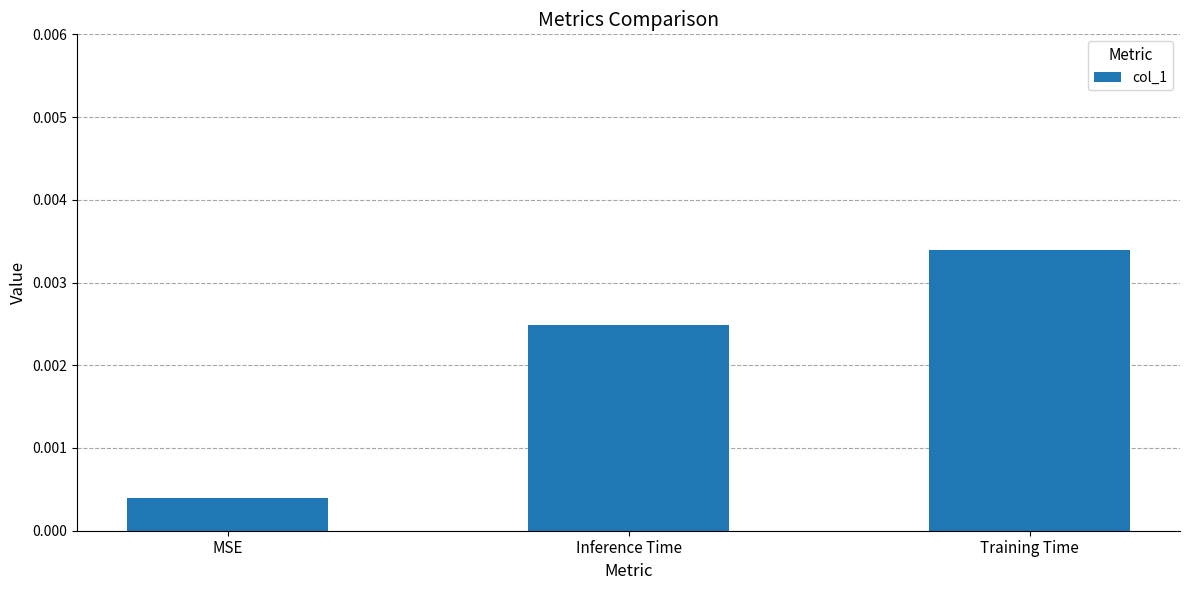

List the labels in order of value, largest first.

Training Time, Inference Time, MSE